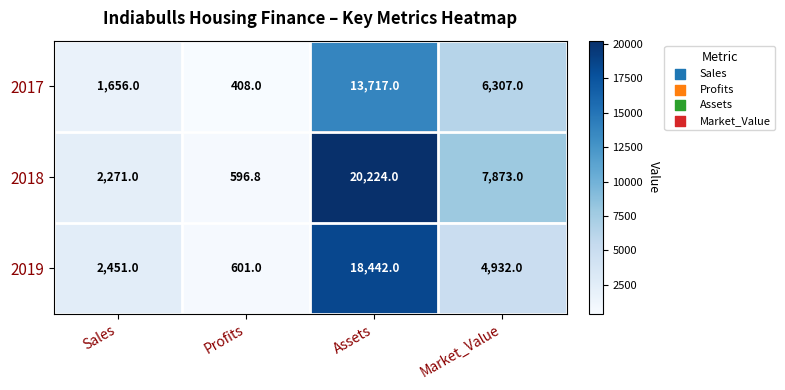

Reading left to right, extract all data points from this chart.

2017: 1656.0	408.0	13717.0	6307.0
2018: 2271.0	596.8	20224.0	7873.0
2019: 2451.0	601.0	18442.0	4932.0